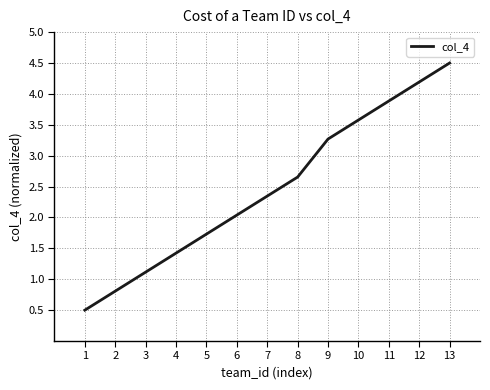

What is the ratio of the value at 13 to the value at 12?

1.1